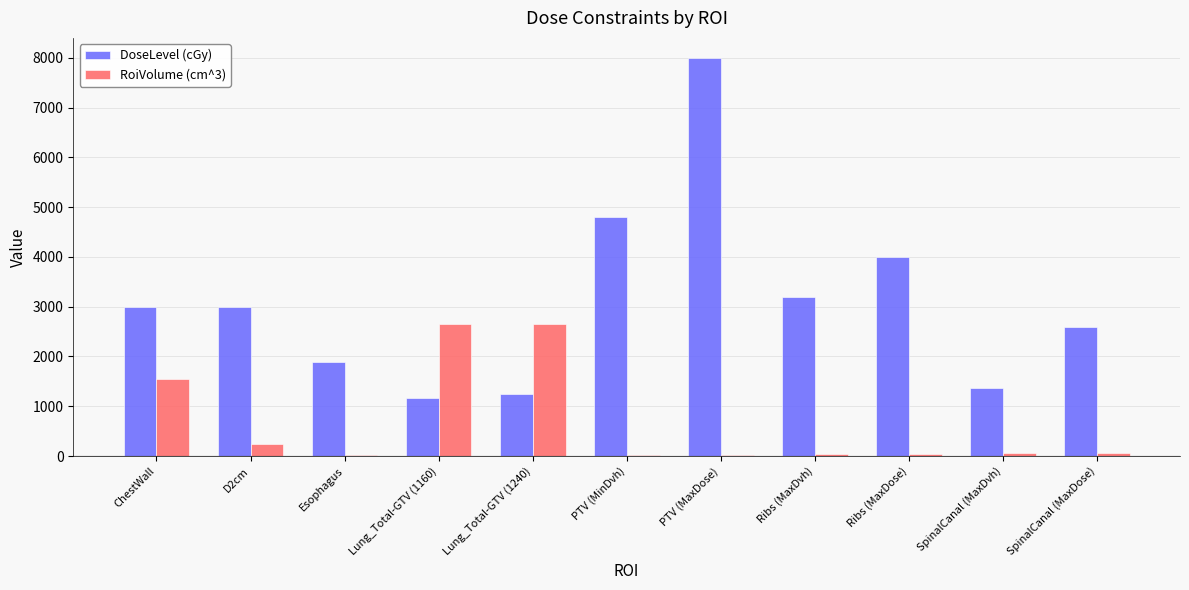

What is the total value across all series at SpinalCanal (MaxDose)?

2660.3